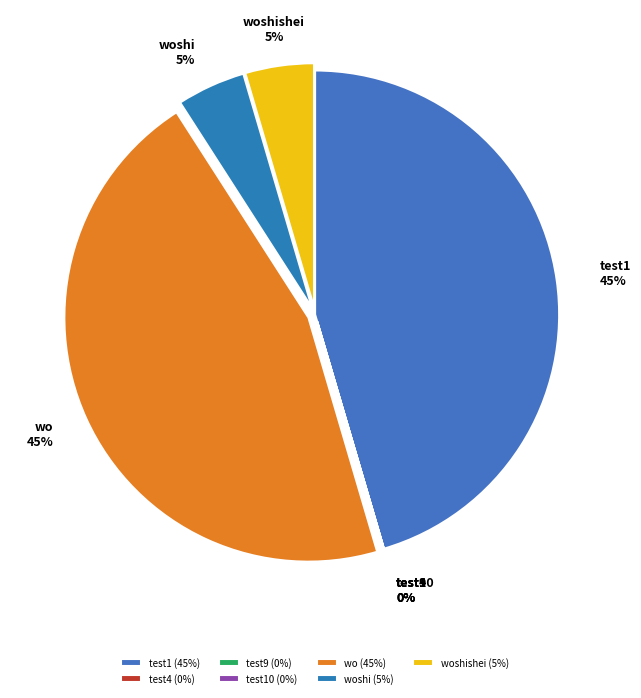

To the nearest percent, what portion does test1 represent?

45%